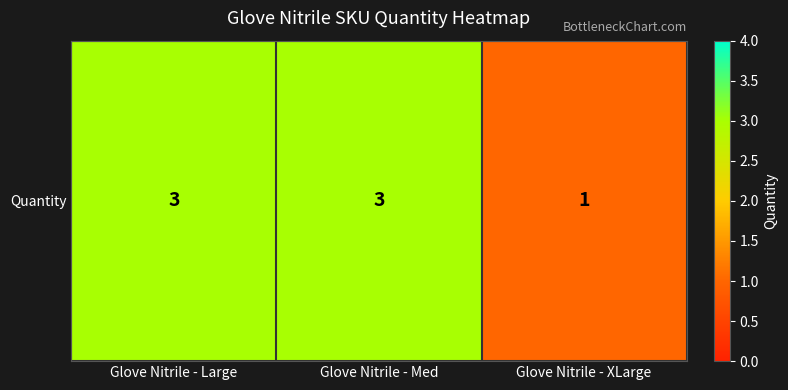

How many values are below 3?

1